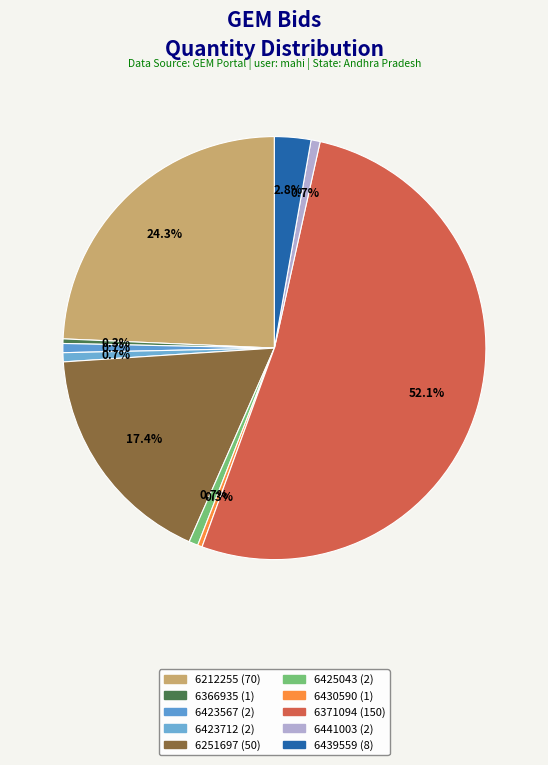

To the nearest percent, what is the difference between the largest and smallest slice percentages?

52%